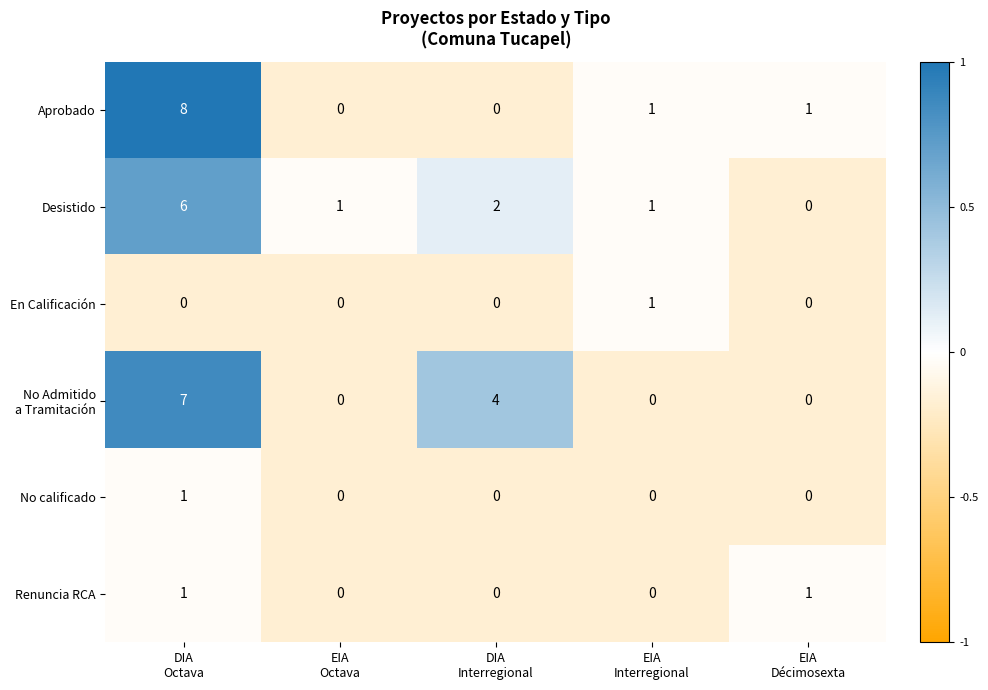

What is the greatest value displayed?

8